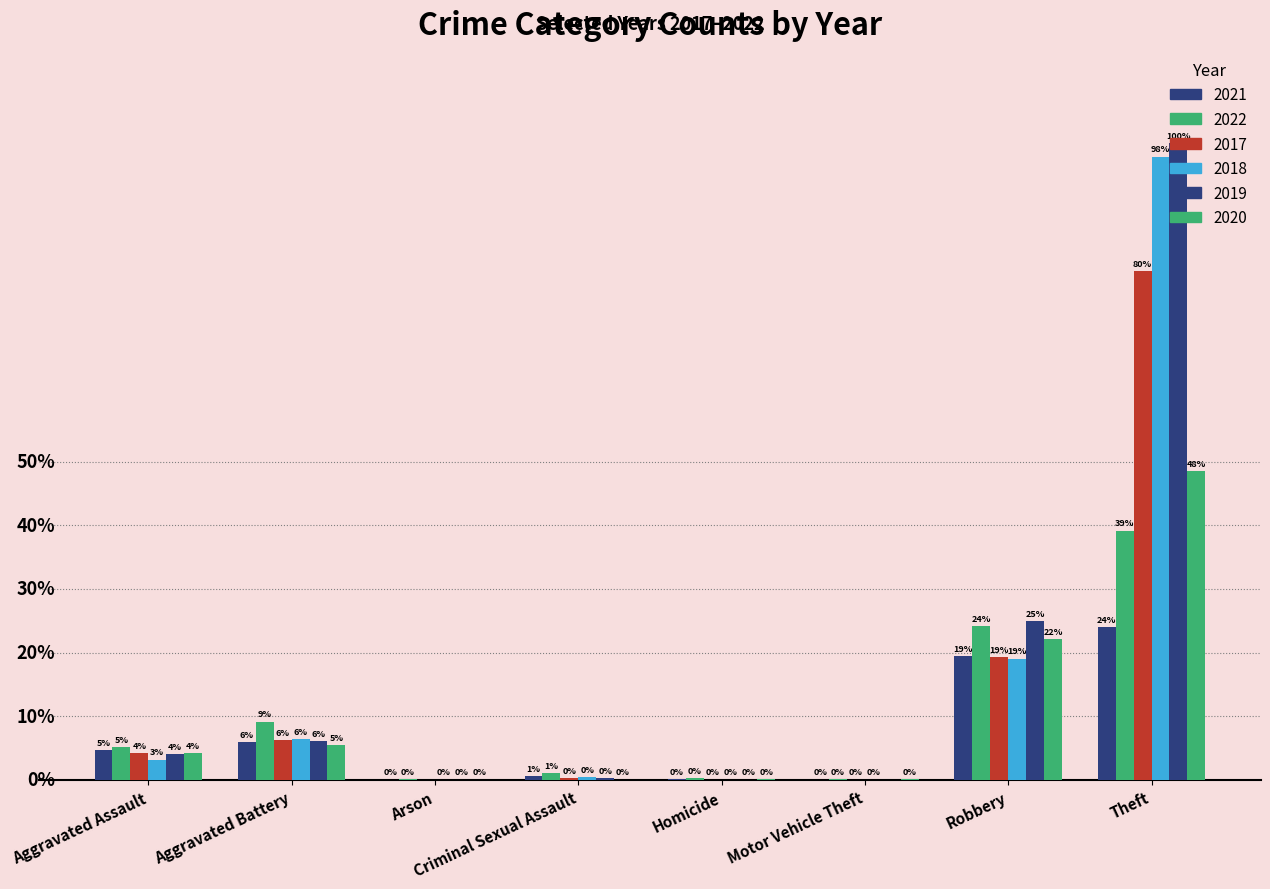

Are the bars horizontal?

No